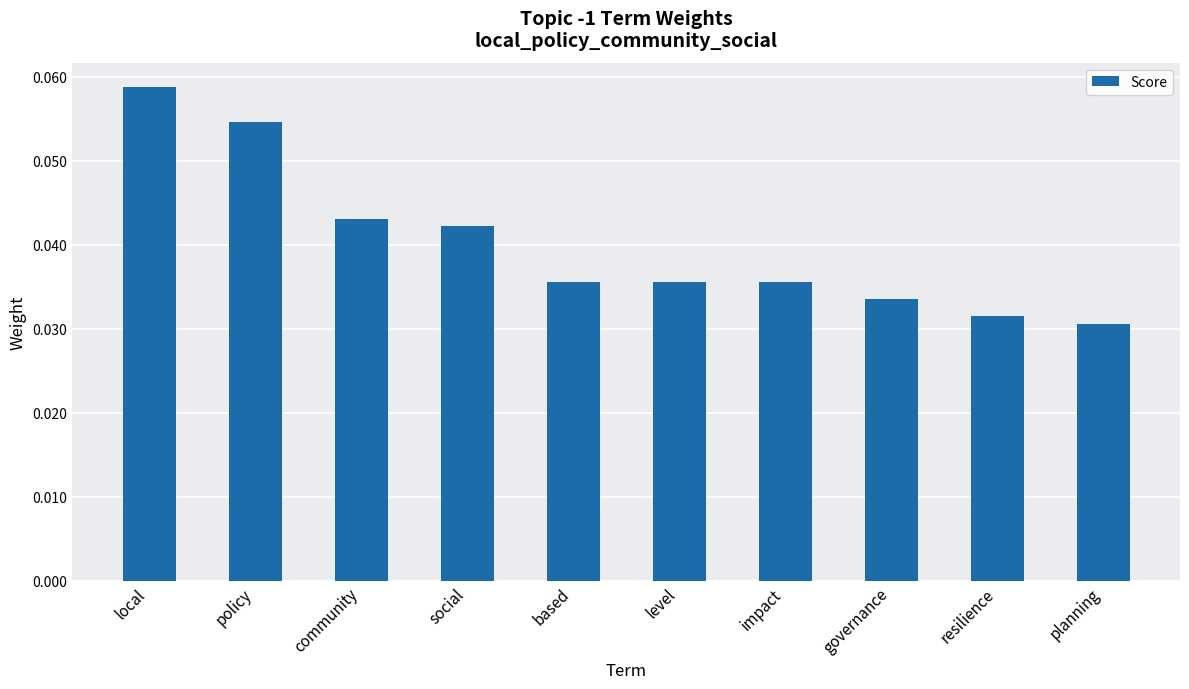

What position from the right is community?

8